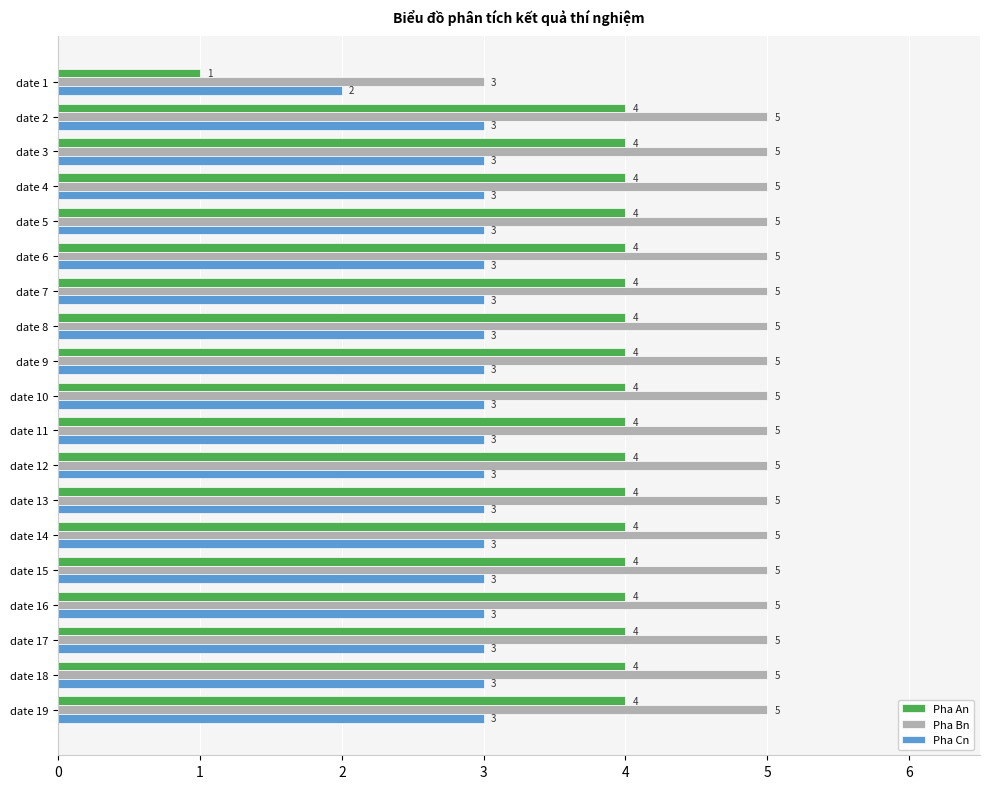

What is the total value across all series at date 10?

12